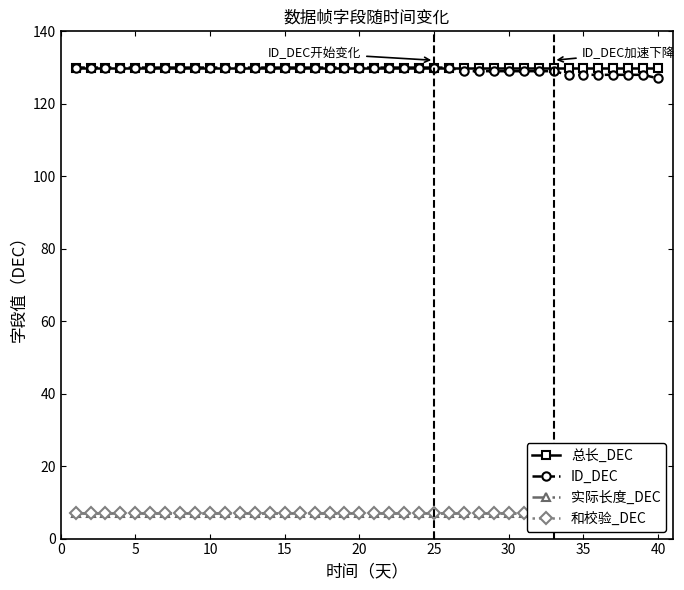

What is the maximum value for ID_DEC?

130